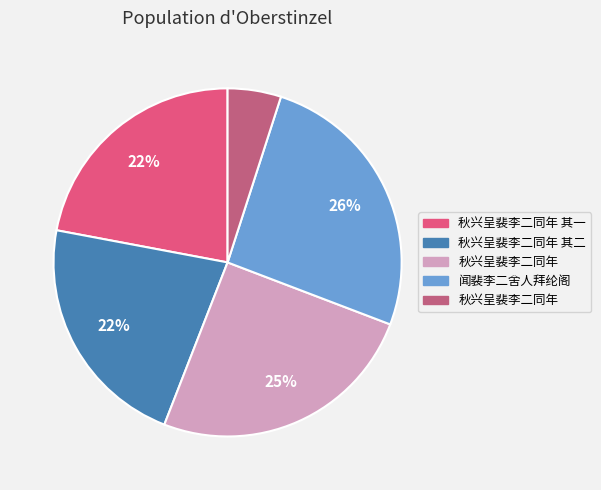

To the nearest percent, what is the difference between the largest and smallest slice percentages?

21%